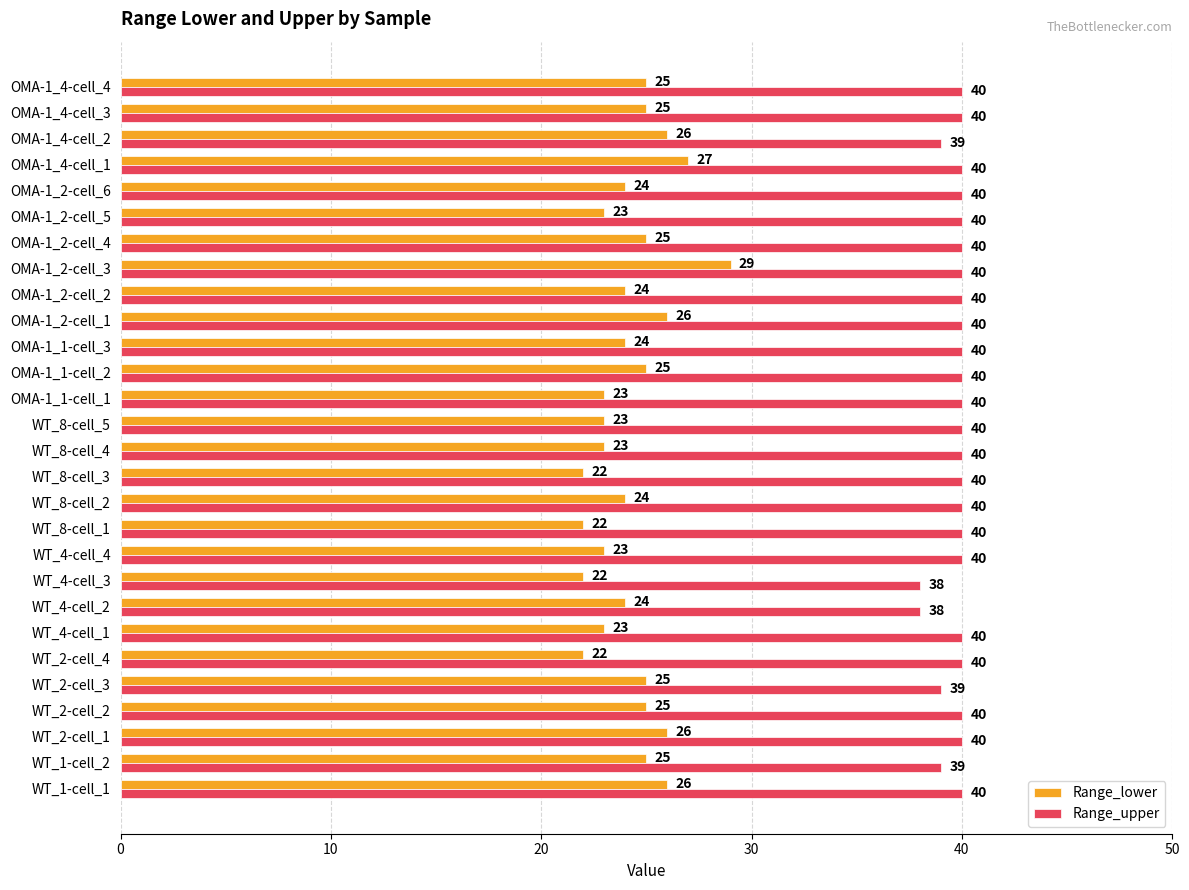

Is it true that Range_lower equals 23 at WT_8-cell_5?

True